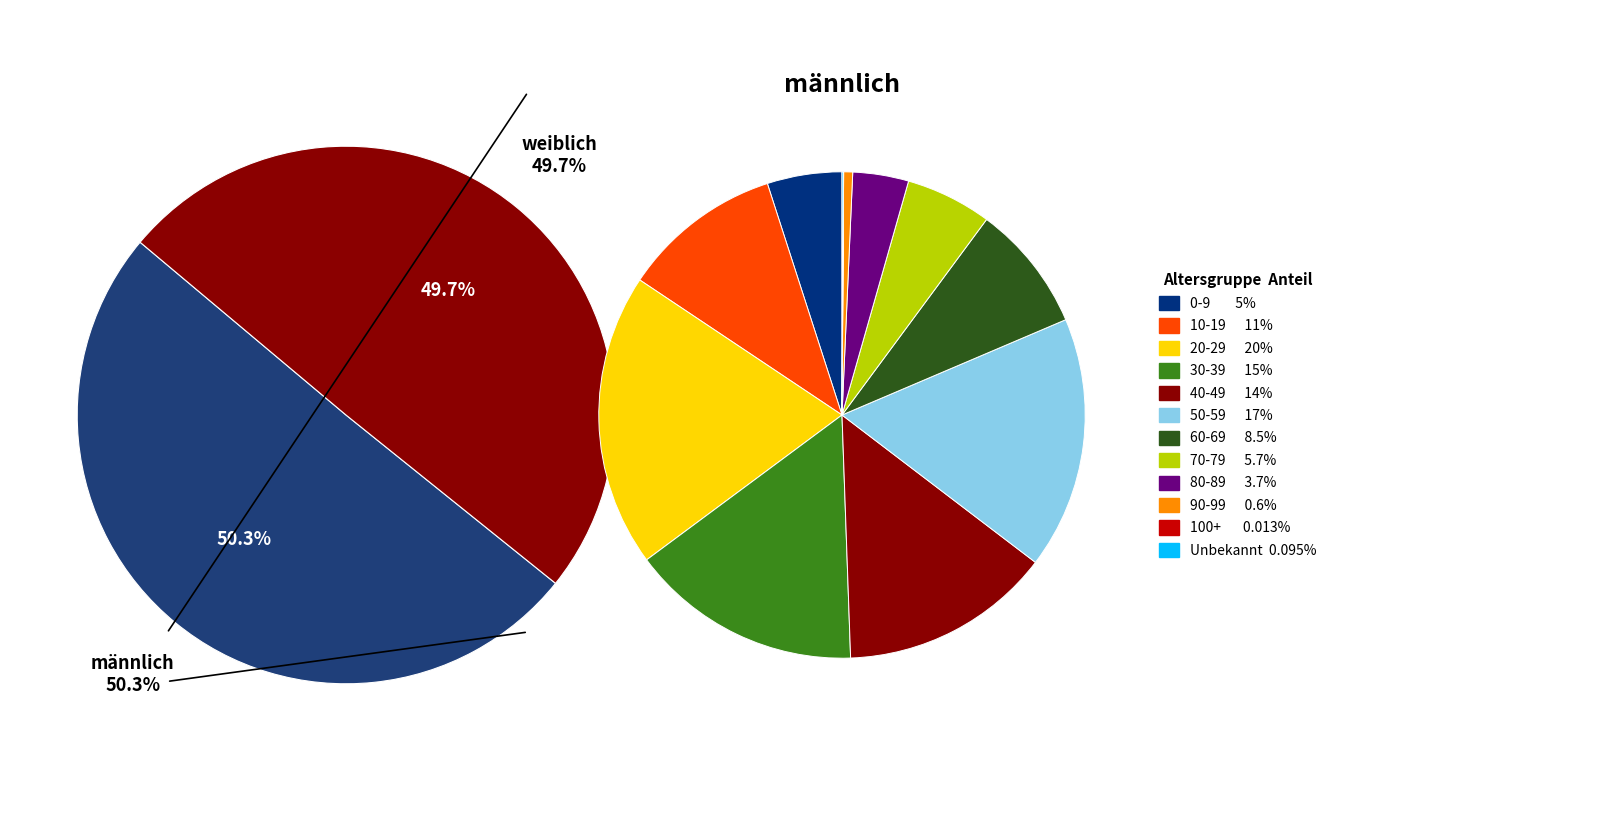

How many segments does this pie chart have?

12